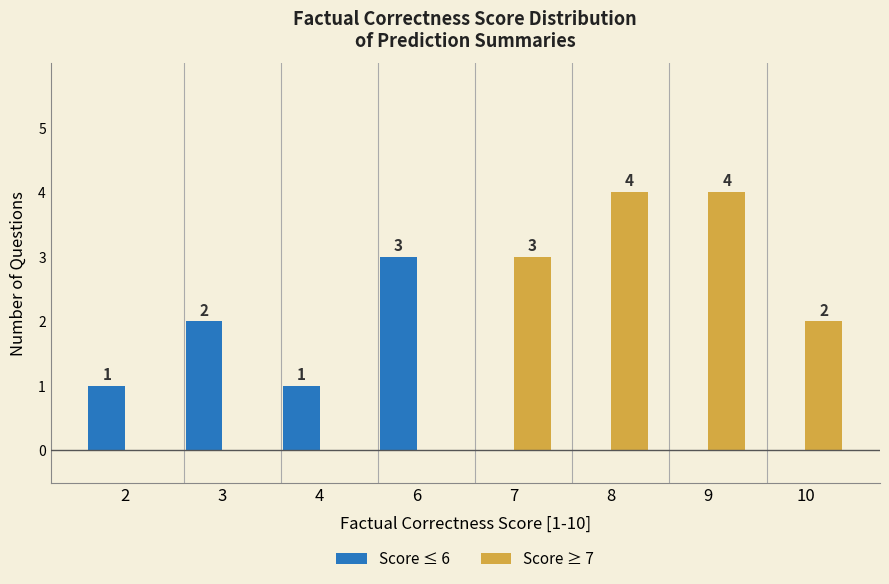

Which series changed the most between 7 and 9?

Score ≥ 7